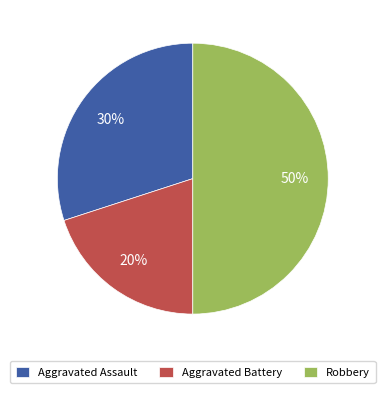

What is the largest slice in the pie chart?

Robbery